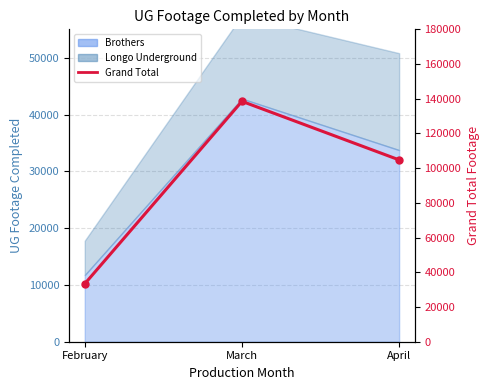

What is the average value?

92217